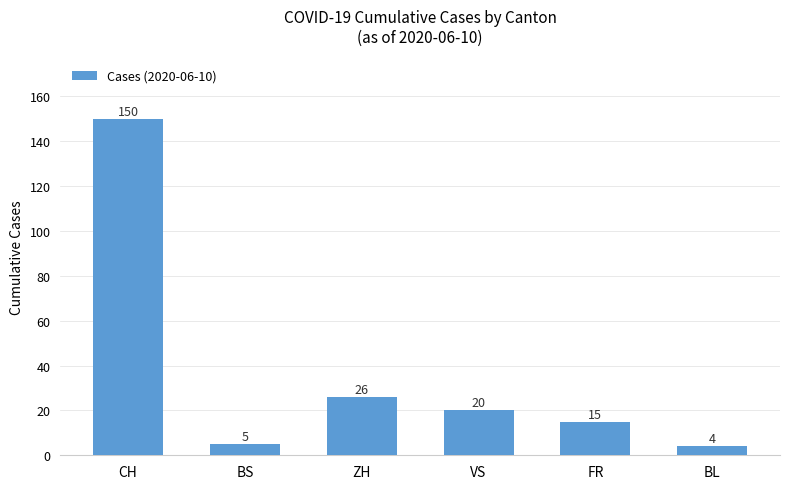

How many data points does each series have?

6